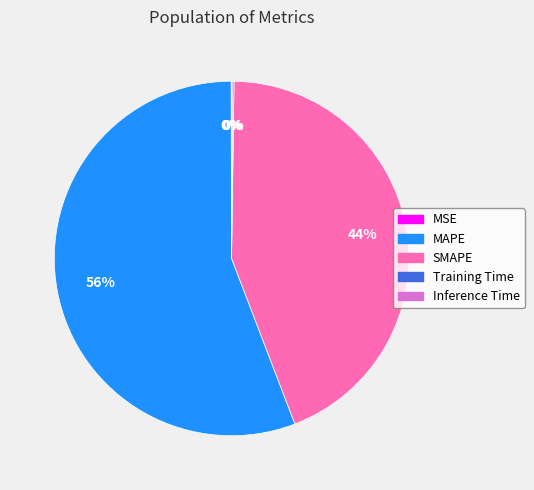

To the nearest percent, what is the average slice percentage?

20%